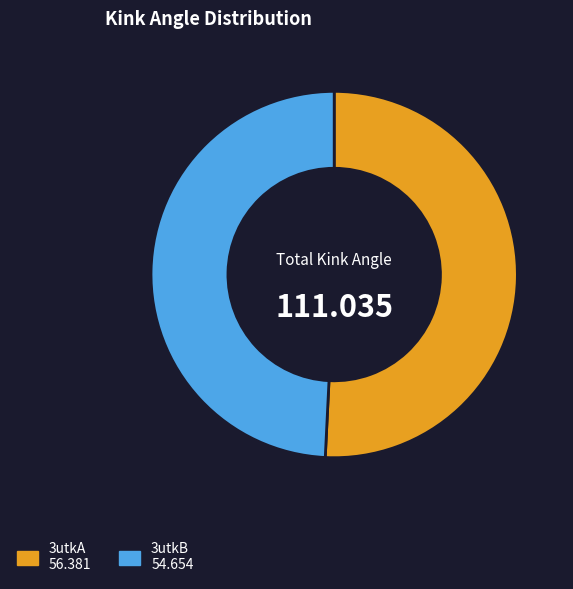

Combined, do 3utkA and 3utkB account for over 50%?

Yes